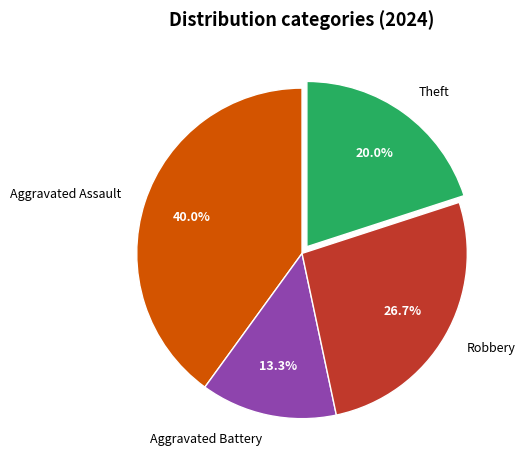

To the nearest percent, what is the difference between the Aggravated Battery and Robbery slice percentages?

13%